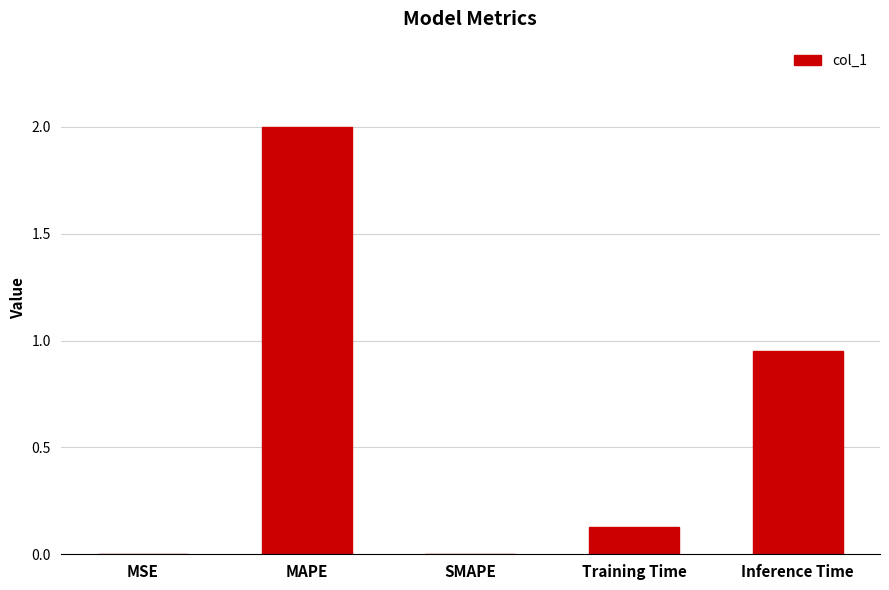

True or false: the data shows -1.3 at SMAPE.

False